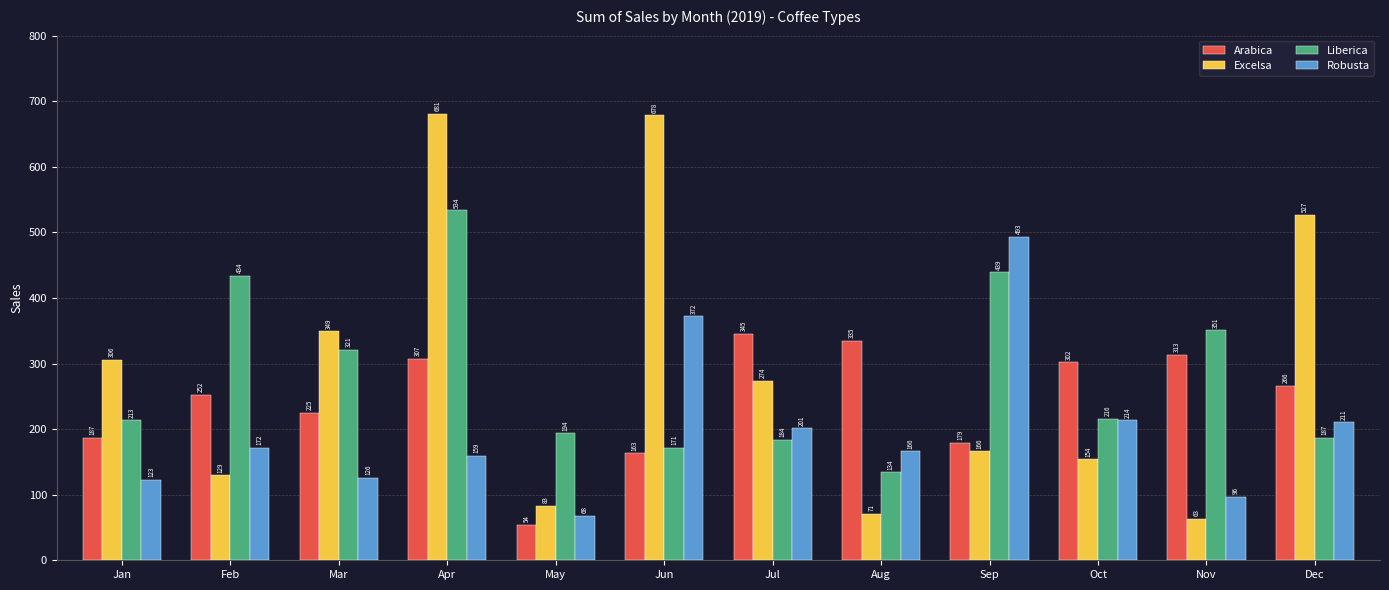

How many bars are there in total?

48